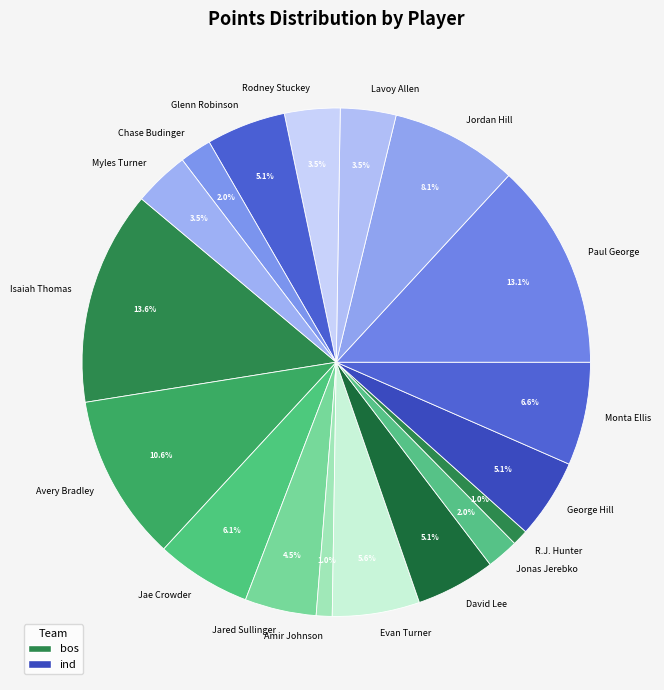

To the nearest percent, what is the combined percentage of Rodney Stuckey and Myles Turner?

7%